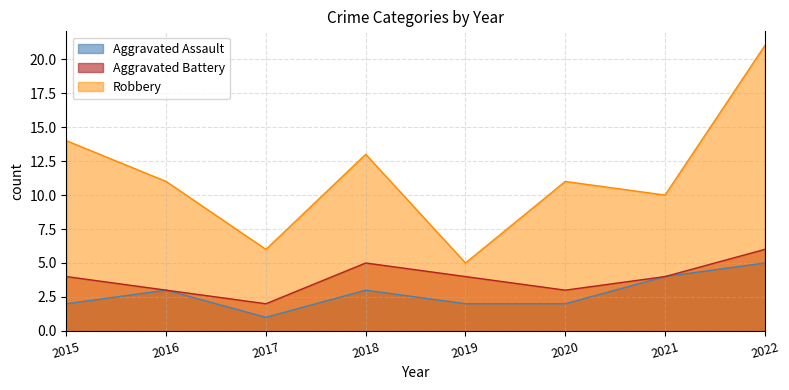

What is the difference between the maximum and second lowest values in the Aggravated Battery series?

3